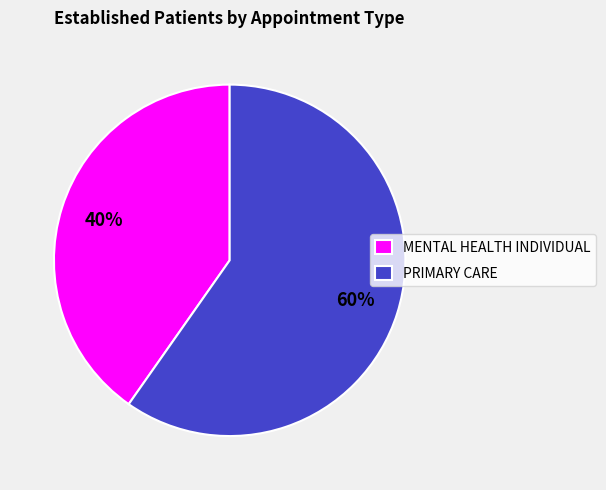

To the nearest percent, what percentage of the pie is PRIMARY CARE?

60%